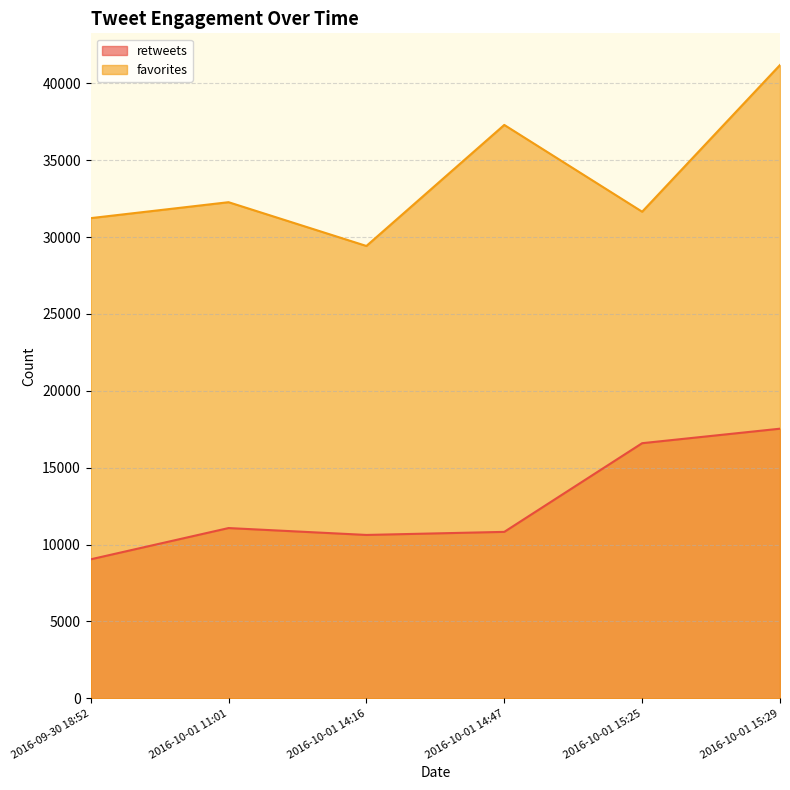

Rank the series by their average value, from lowest to highest.

retweets, favorites